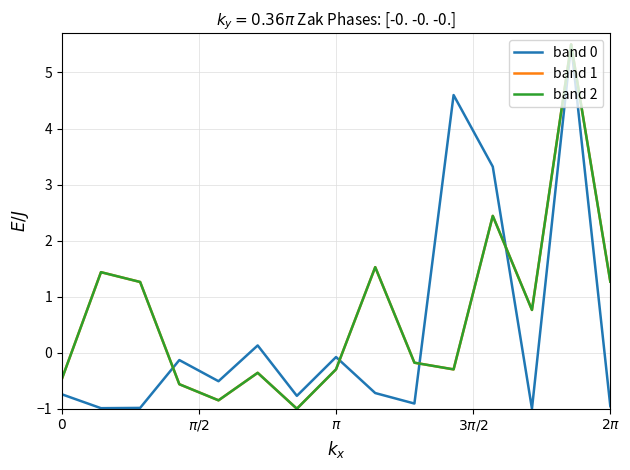

In band 2, how many points are higher than both neighbors (excluding endpoints)?

5